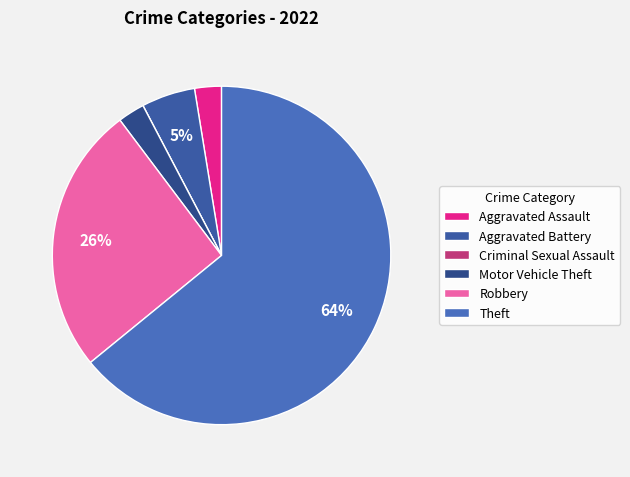

Between Motor Vehicle Theft and Aggravated Assault, which is larger?

Motor Vehicle Theft